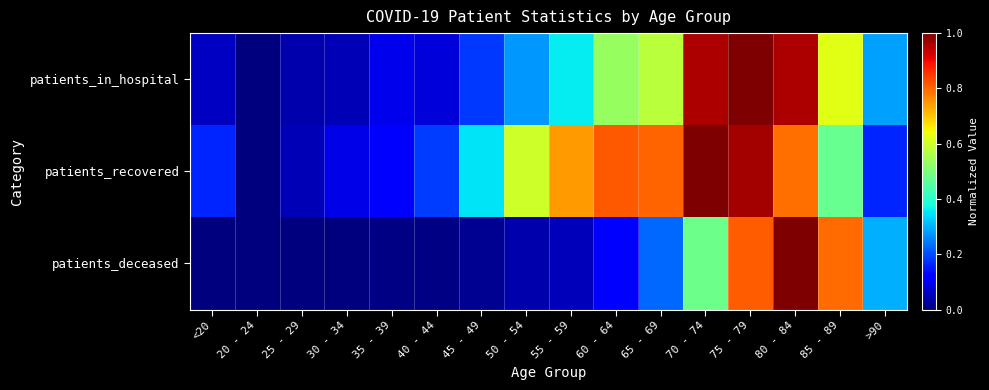

Between 35 - 39 and 75 - 79, which series saw the biggest shift?

patients_in_hospital